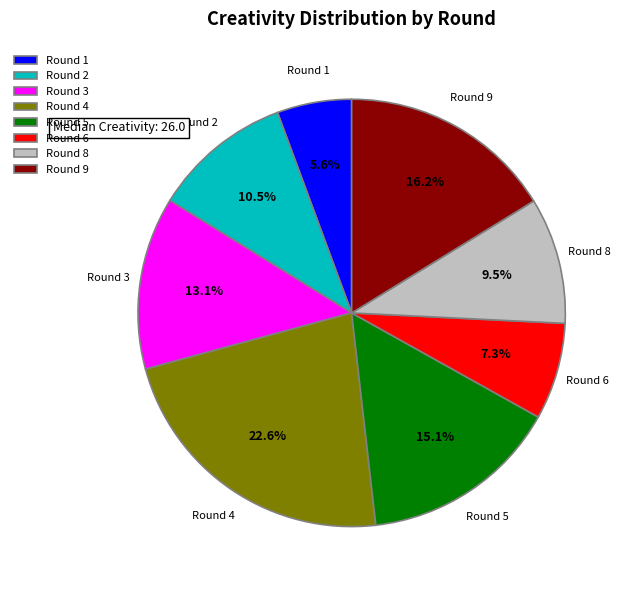

How much of the chart is everything except Round 8?

90.5%